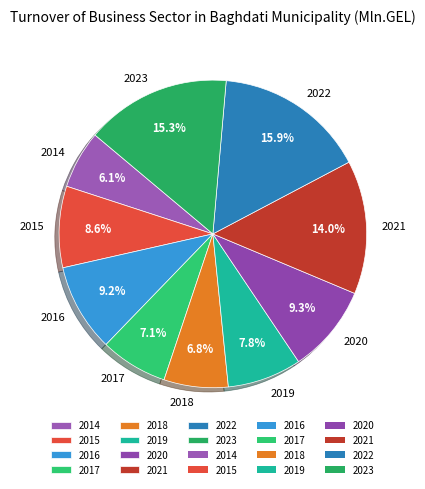

Which has a higher value, 2023 or 2021?

2023